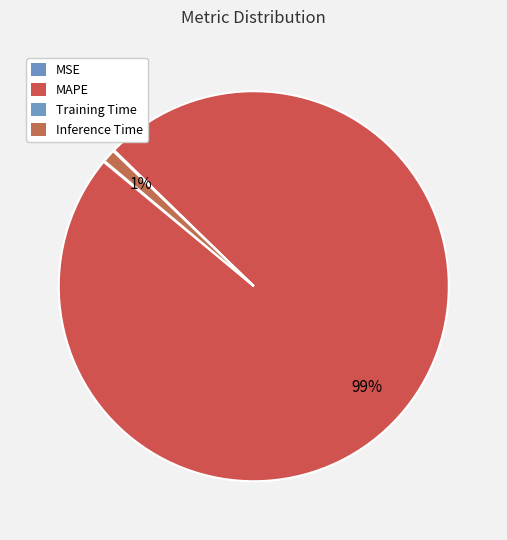

The Training Time slice represents 14% of the pie. True or false?

False